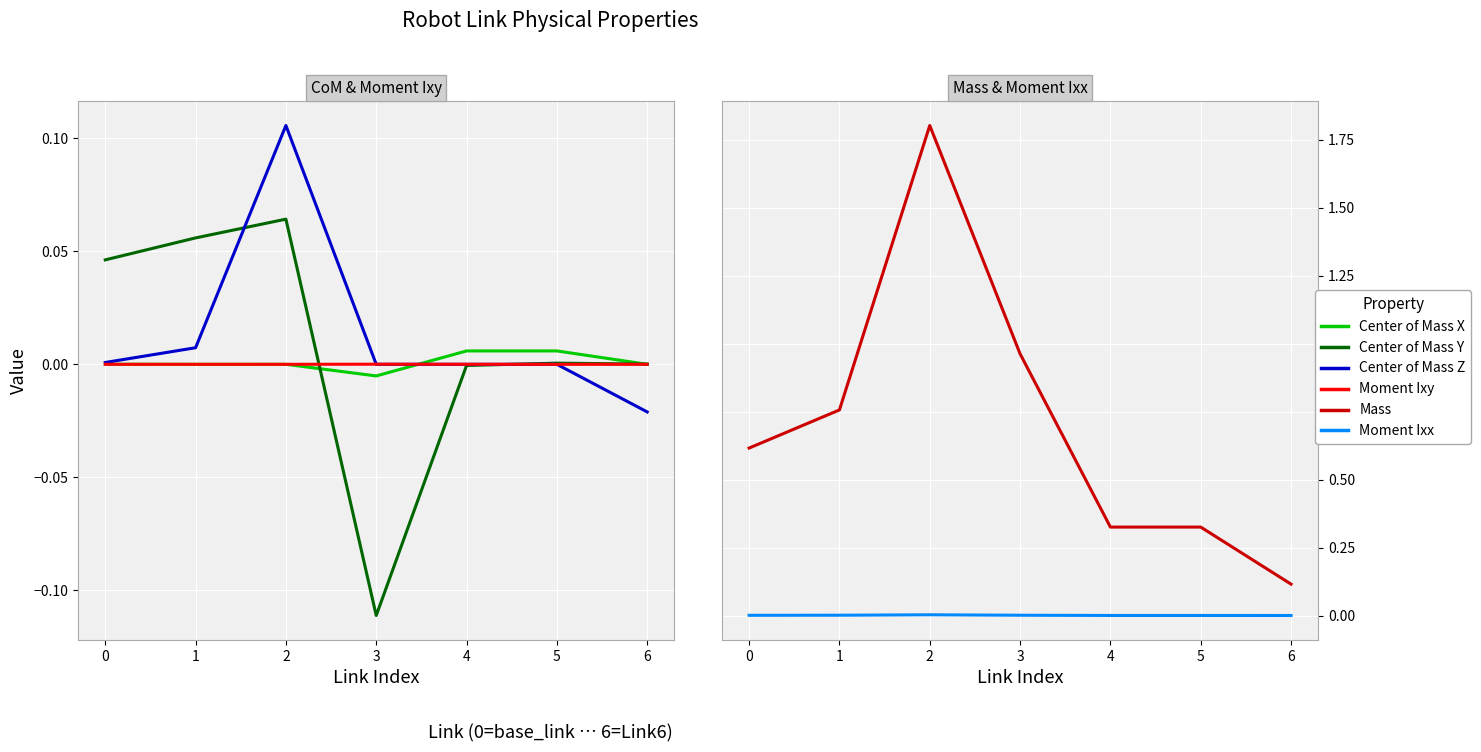

What is the sum of all Mass values?

4.9